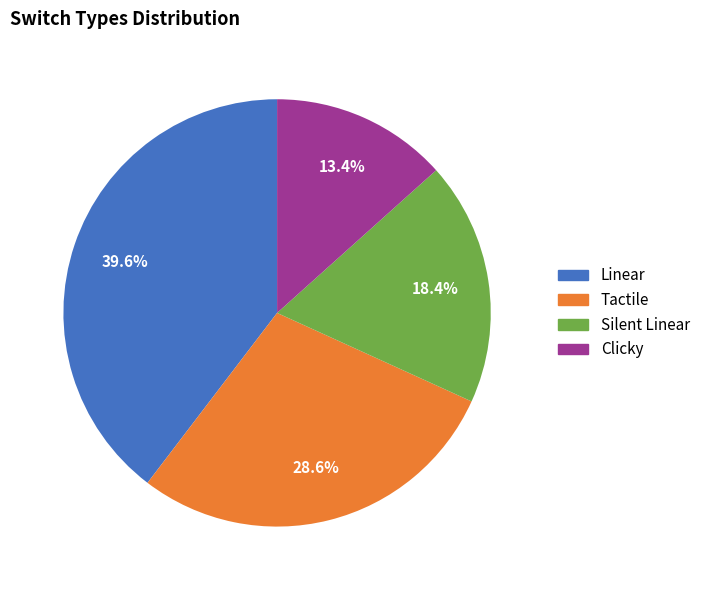

Which has a higher value, Clicky or Tactile?

Tactile